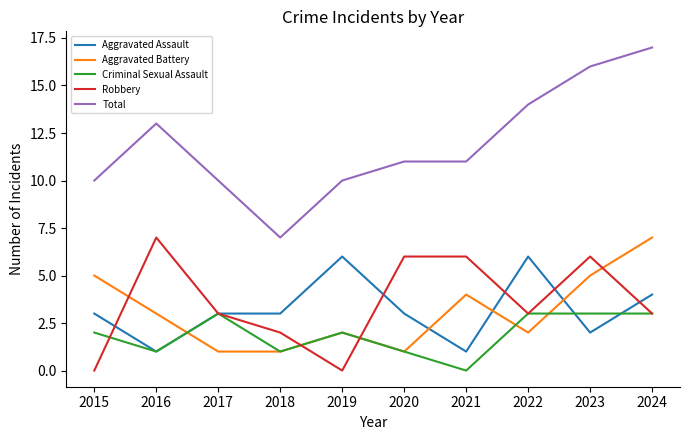

Reading left to right, transcribe all the data shown in this chart.

Aggravated Assault: 3	1	3	3	6	3	1	6	2	4
Aggravated Battery: 5	3	1	1	2	1	4	2	5	7
Criminal Sexual Assault: 2	1	3	1	2	1	0	3	3	3
Robbery: 0	7	3	2	0	6	6	3	6	3
Total: 10	13	10	7	10	11	11	14	16	17